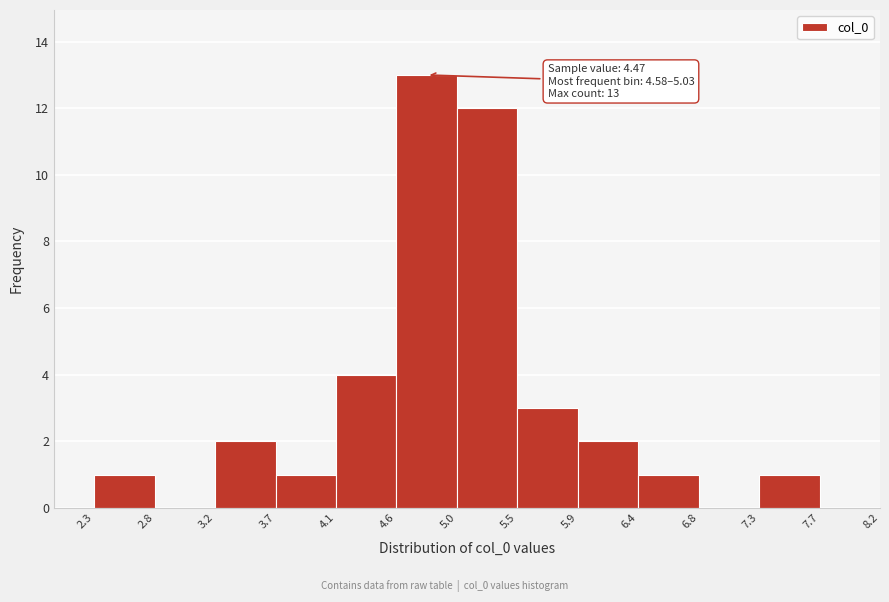

Over which range of the x-axis is the bar tallest?

4.6 to 5.0